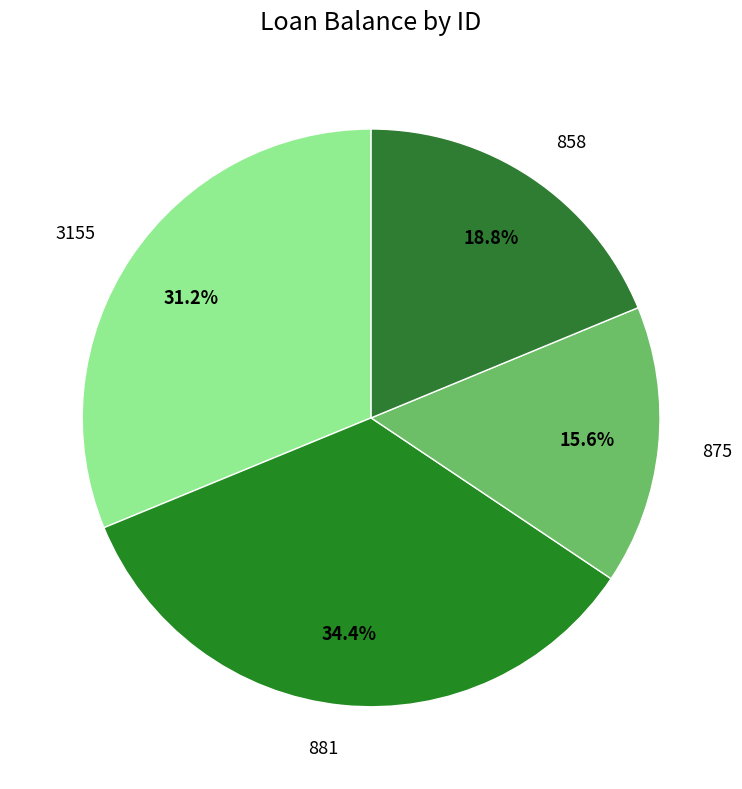

True or false: 881 accounts for 34% of the total.

True